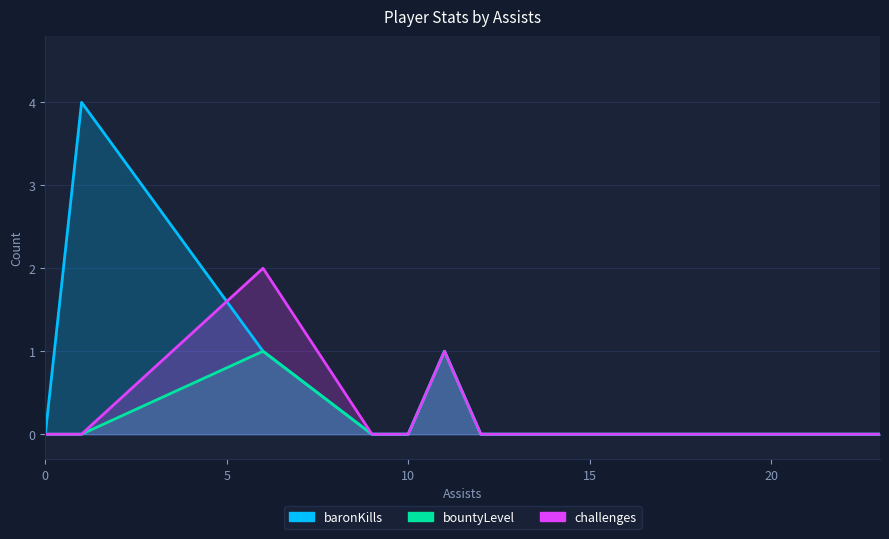

What is the label of the 7th point from the right?

6